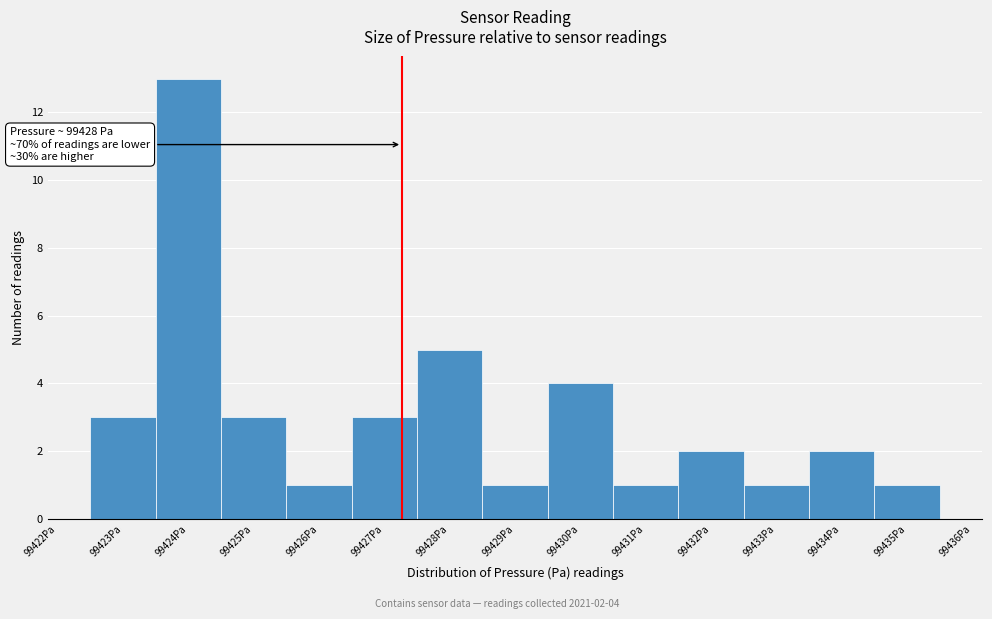

Reading left to right, transcribe all the data shown in this chart.

3	13	3	1	3	5	1	4	1	2	1	2	1